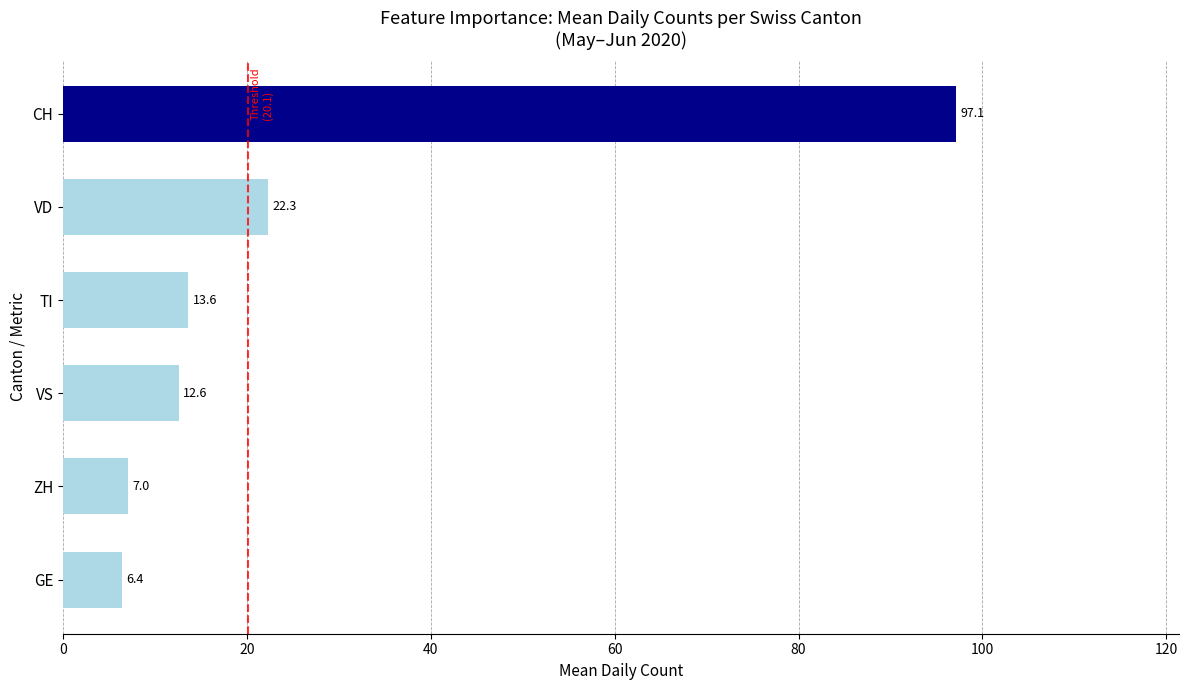

Reading bottom to top, what are all the values shown in this chart?

GE=6.4	ZH=7.0	VS=12.6	TI=13.6	VD=22.3	CH=97.1